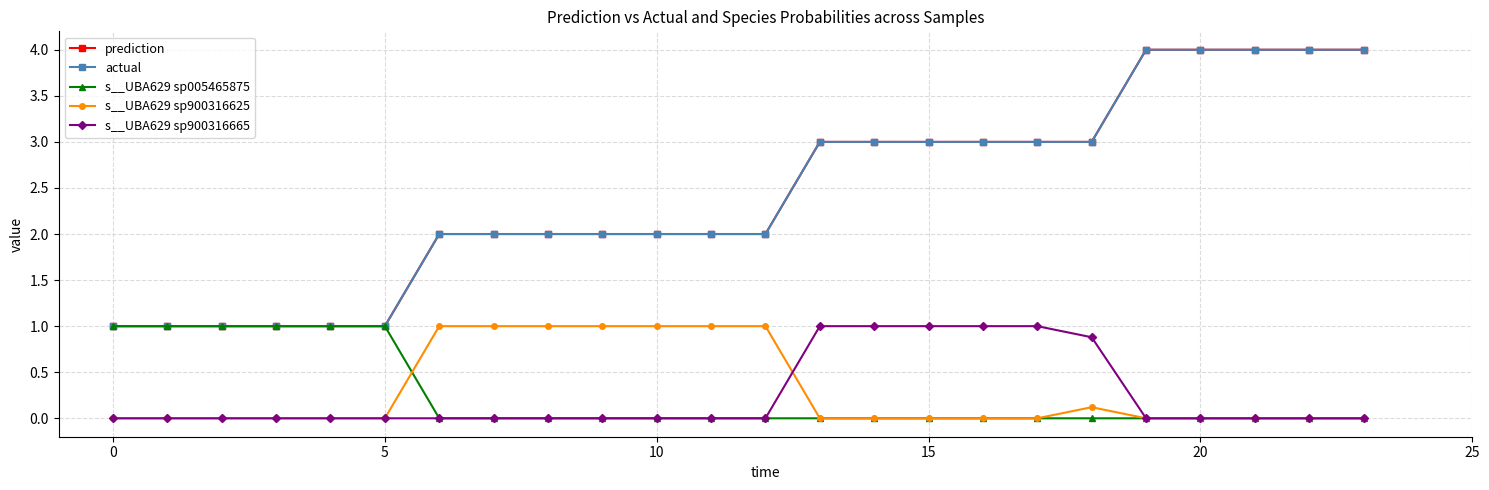

List the series in order of their peak value, lowest first.

s__UBA629 sp005465875, s__UBA629 sp900316625, s__UBA629 sp900316665, prediction, actual